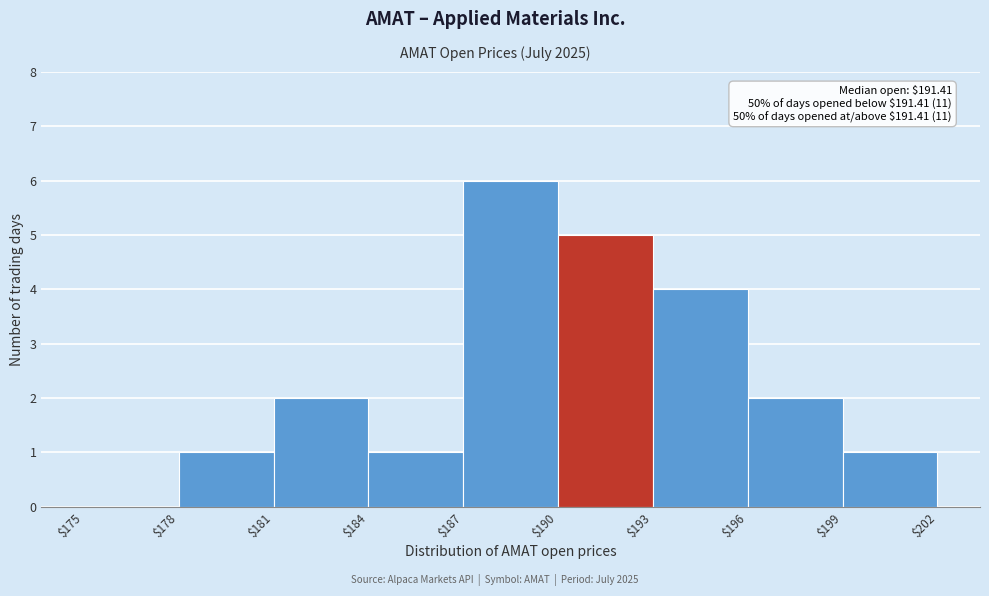

Which range on the x-axis has the tallest bar?

$187 to $190